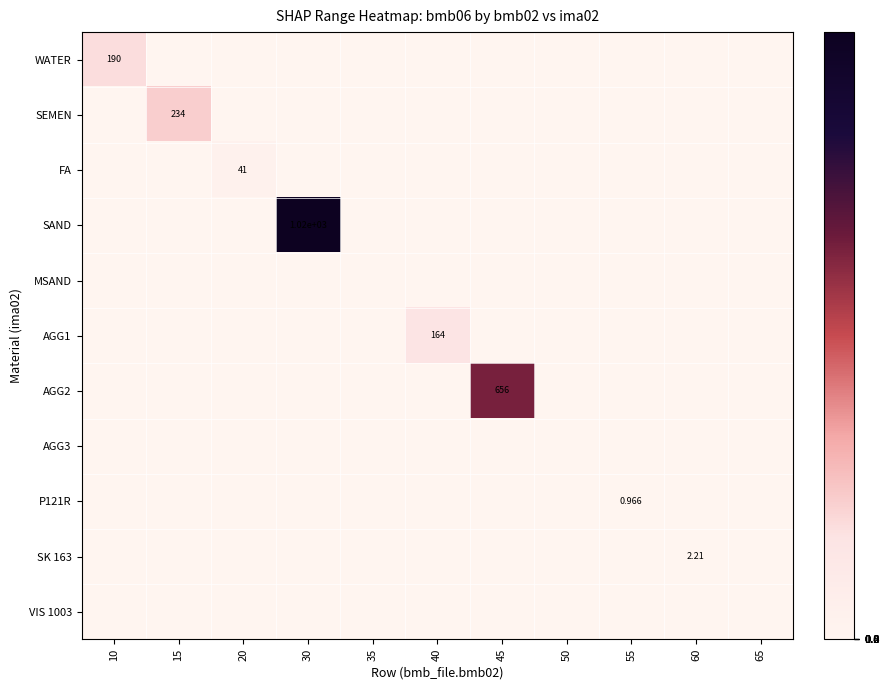

What is the difference between the highest and lowest values at 30?

1021.0